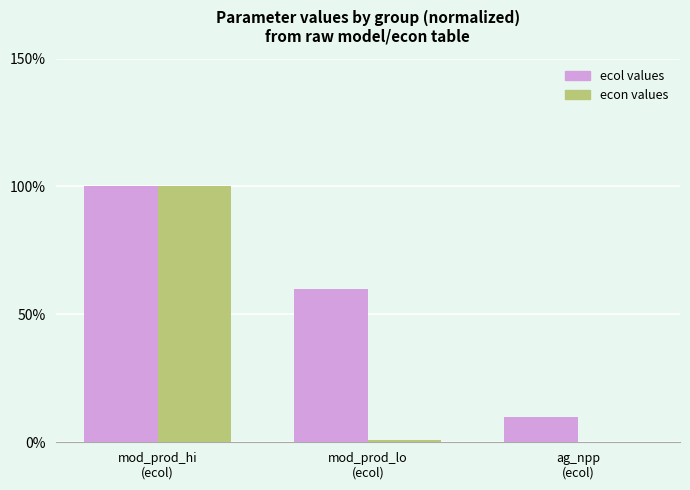

What is the sum of all econ values values?

101.1